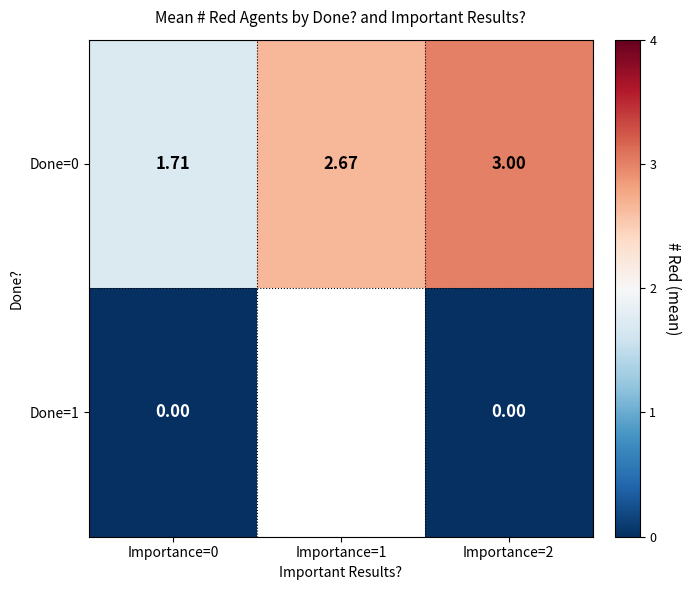

Between Importance=2 and Importance=0, which is larger?

Importance=2